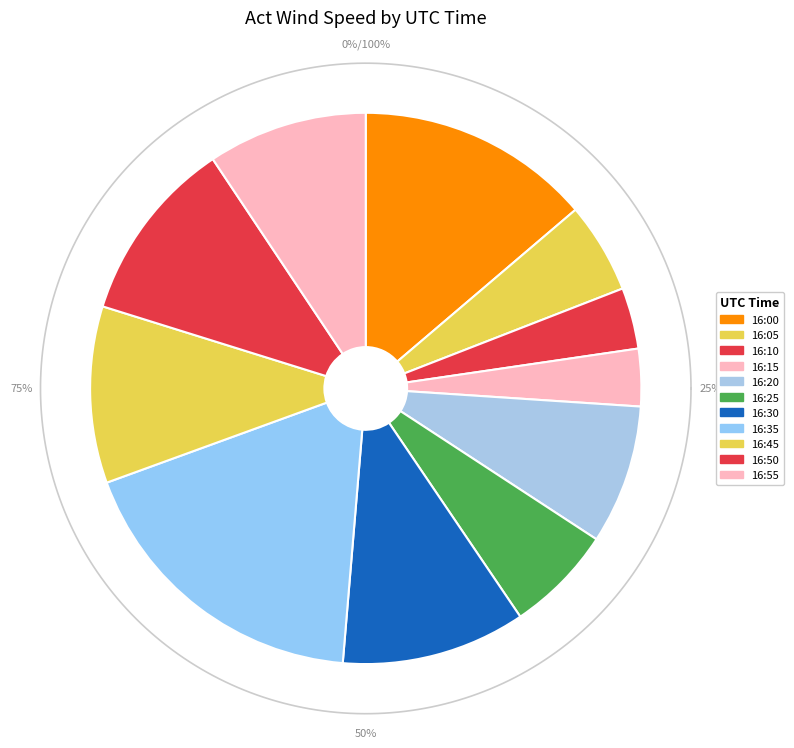

To the nearest percent, what is the combined percentage of 16:50 and 16:05?

16%